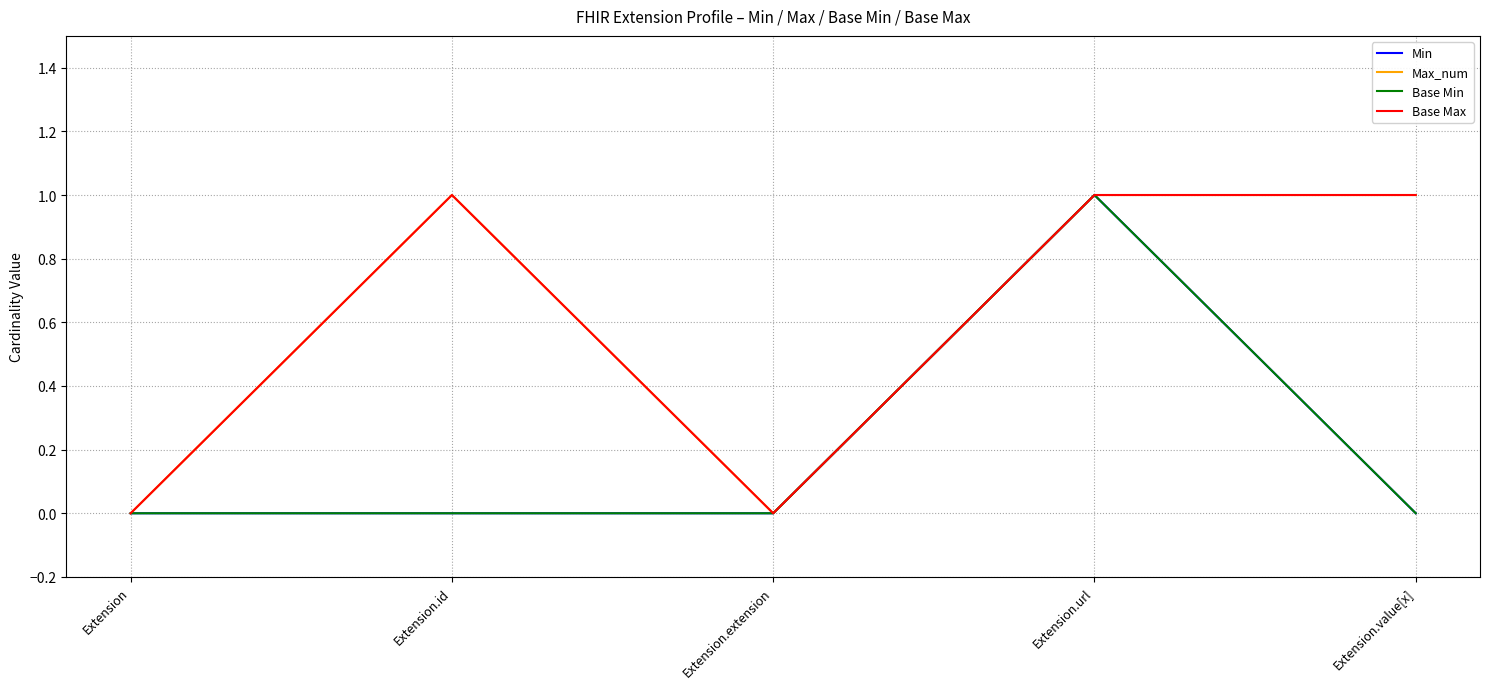

True or false: Min and Max_num intersect in this chart.

False